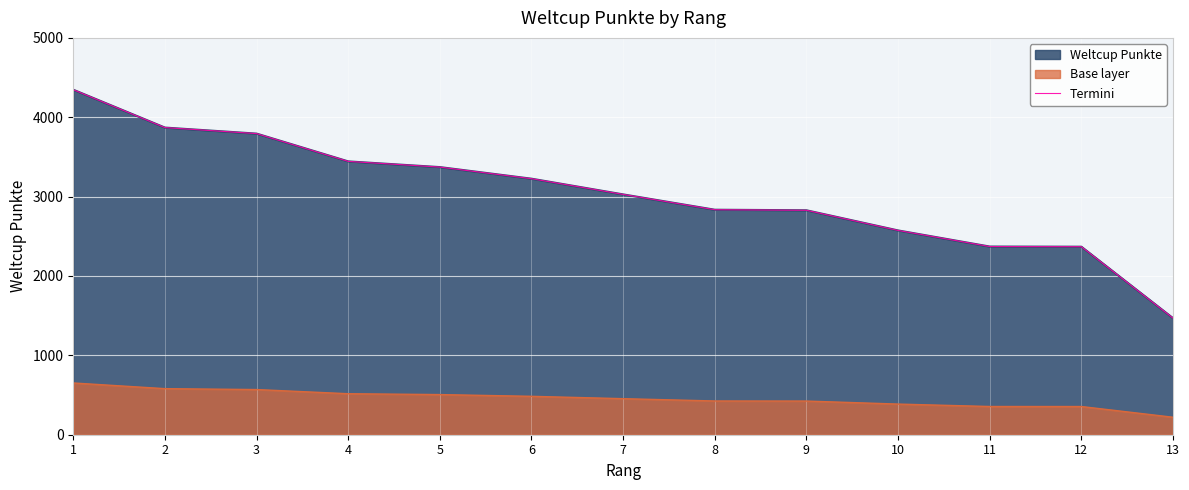

What value does the data have at 6, to the nearest 100?

3200